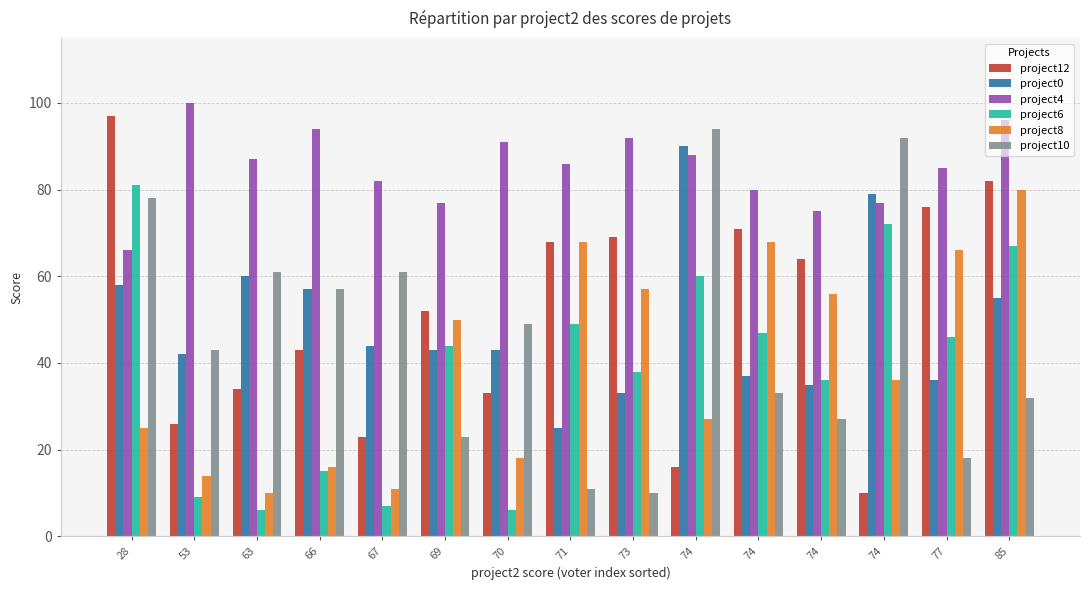

Count the number of categories in the chart.

15